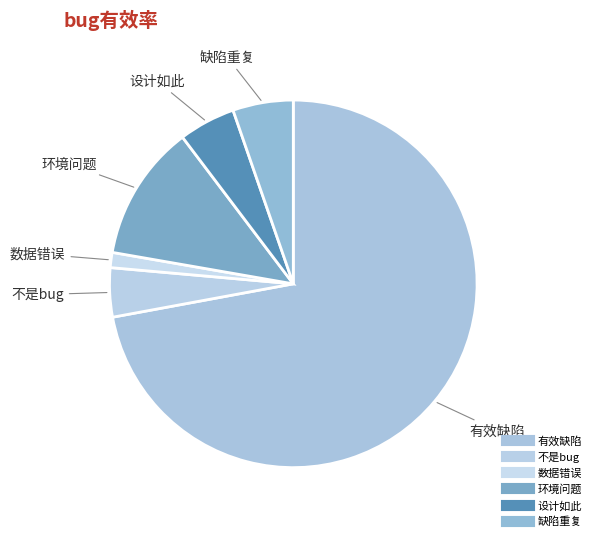

What is the change in value from 有效缺陷 to 数据错误?

-213